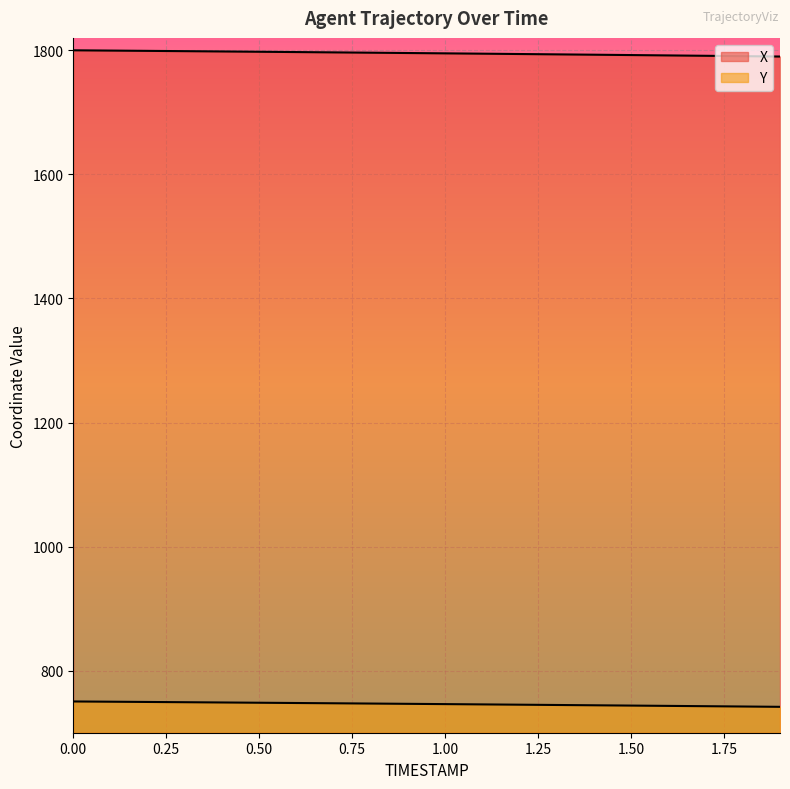

True or false: X and Y intersect in this chart.

False